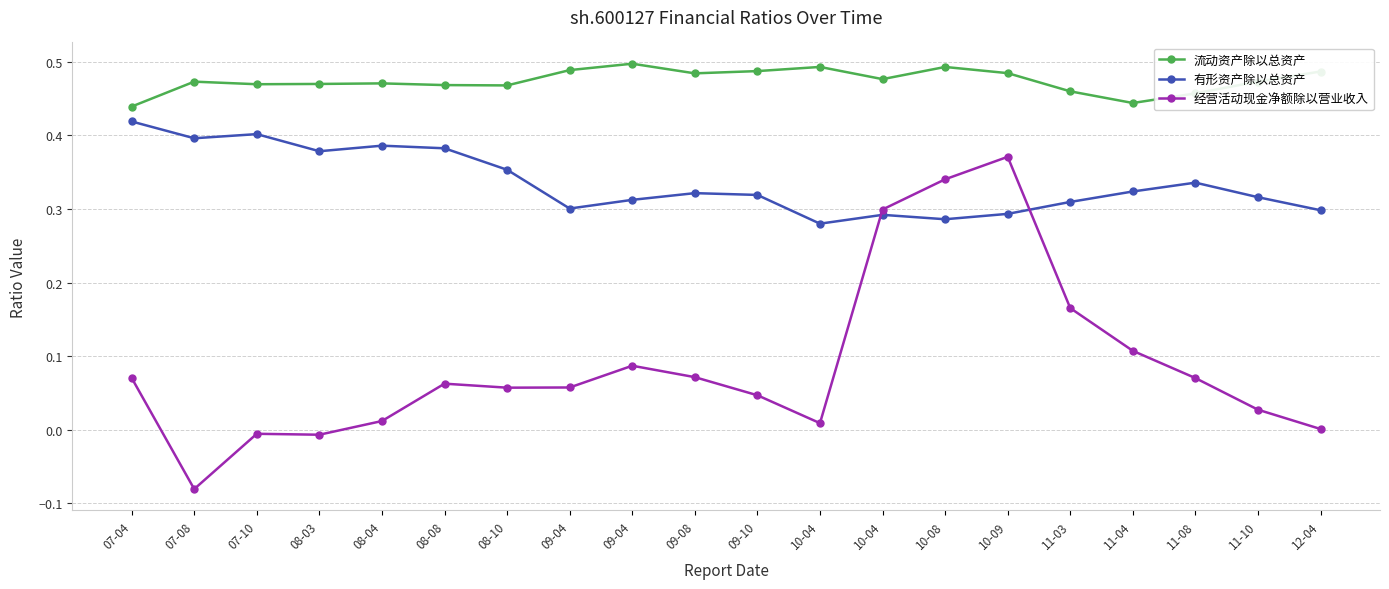

At which category does the chart reach its minimum across all series?

07-08